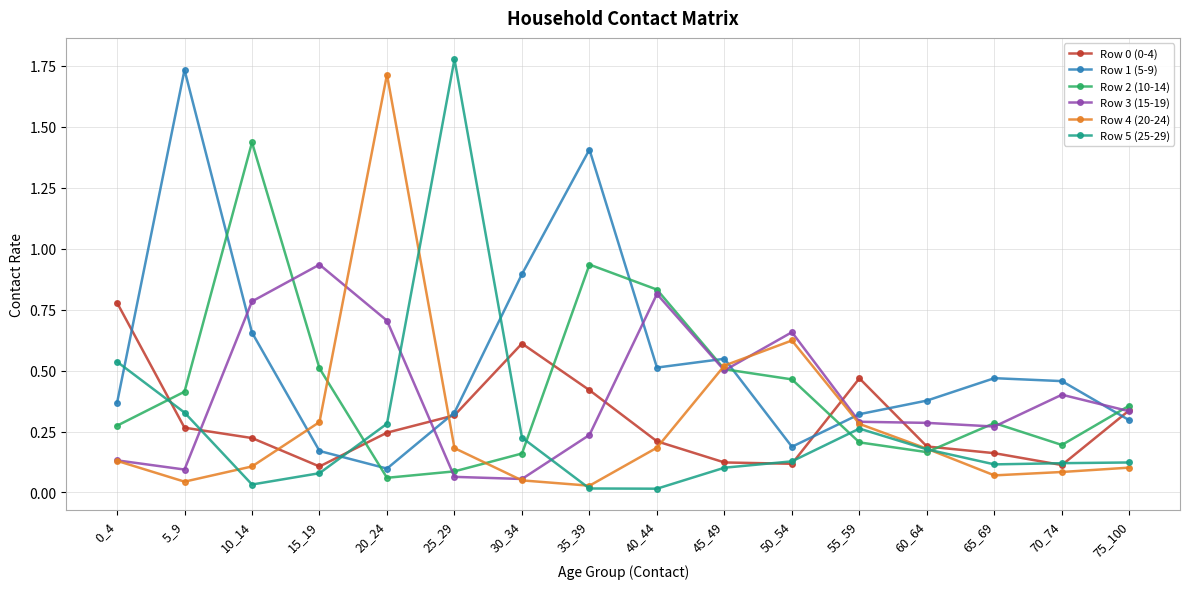

How many lines are shown in the chart?

6